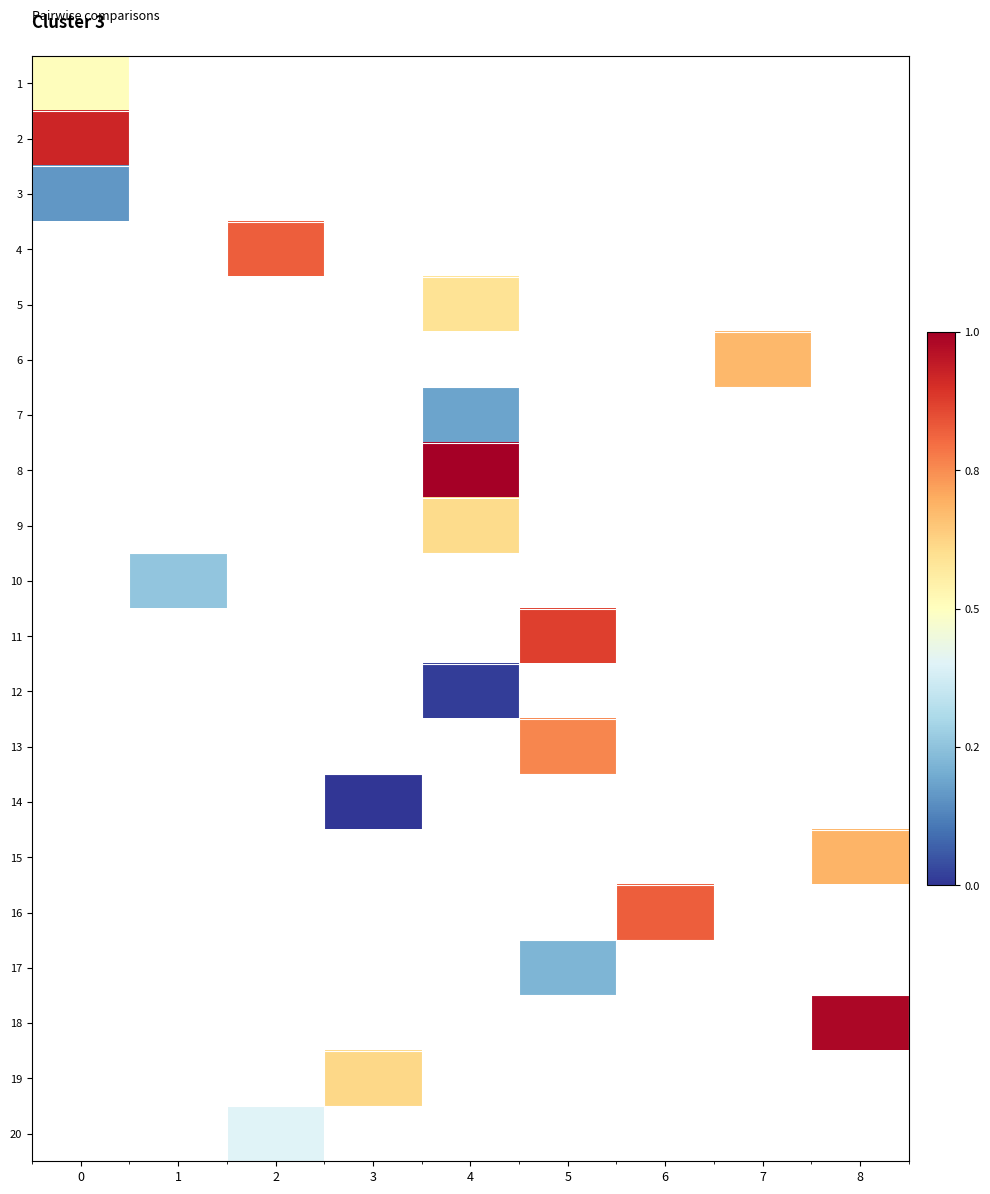

Is the value of 5 at 6 greater than the value of 8 at 7?

No